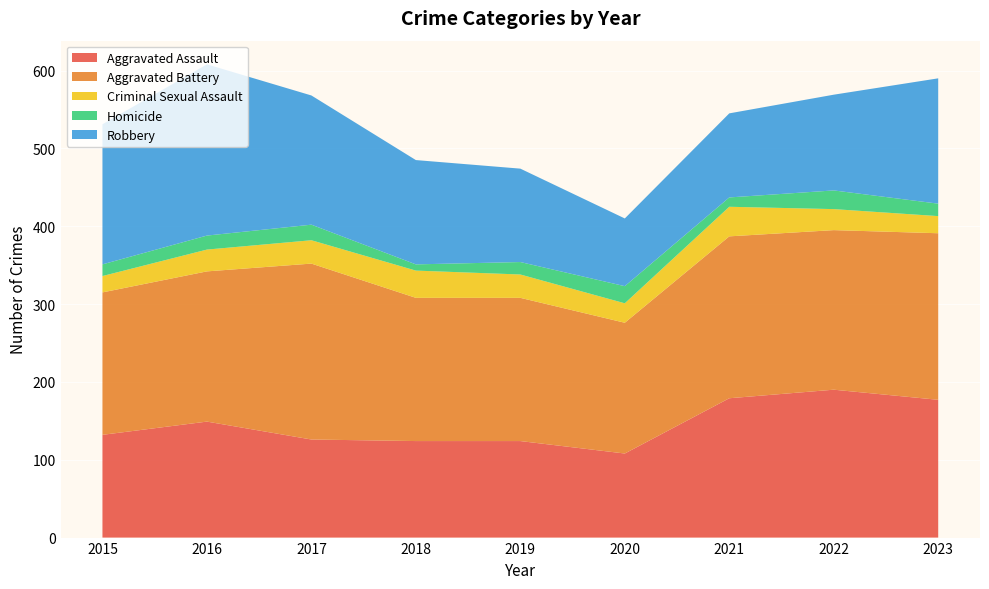

Reading left to right, extract all data points from this chart.

Aggravated Assault: 132	149	126	124	124	108	179	190	177
Aggravated Battery: 183	193	226	184	184	168	208	205	214
Criminal Sexual Assault: 21	28	30	35	30	25	38	27	22
Homicide: 15	18	20	8	16	22	12	24	16
Robbery: 180	220	166	134	120	87	108	123	161